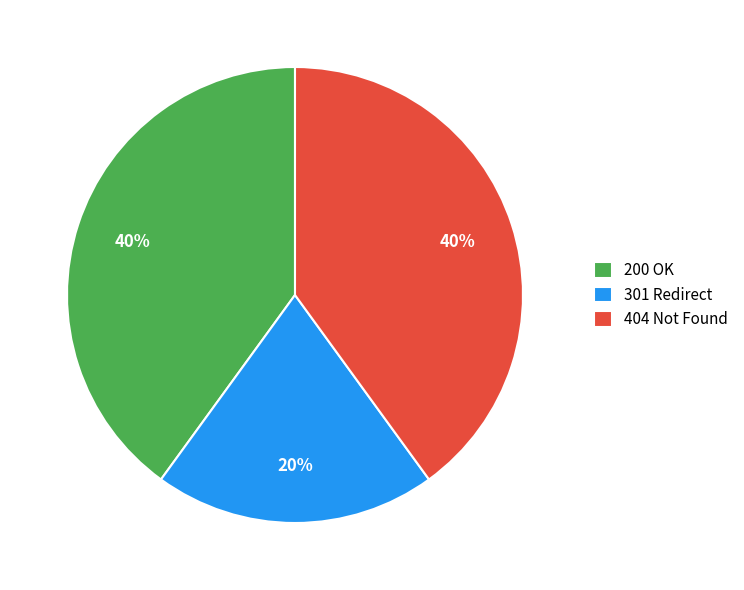

Is there any slice that represents more than half of the pie?

No